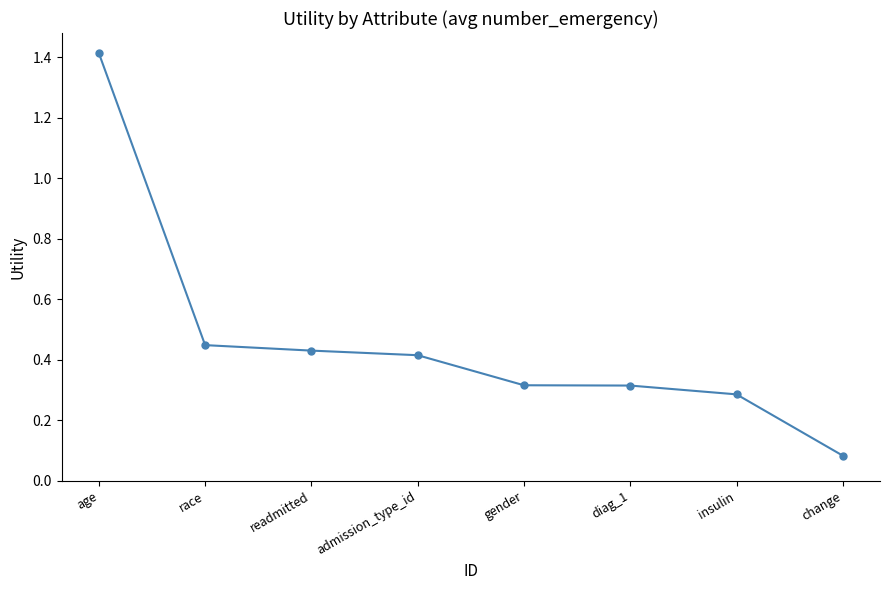

What is the difference between the maximum and minimum values?

1.3